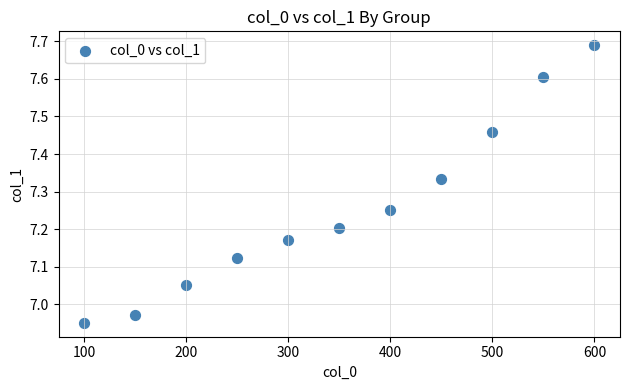

What is the range of X values (max minus min)?

500.0